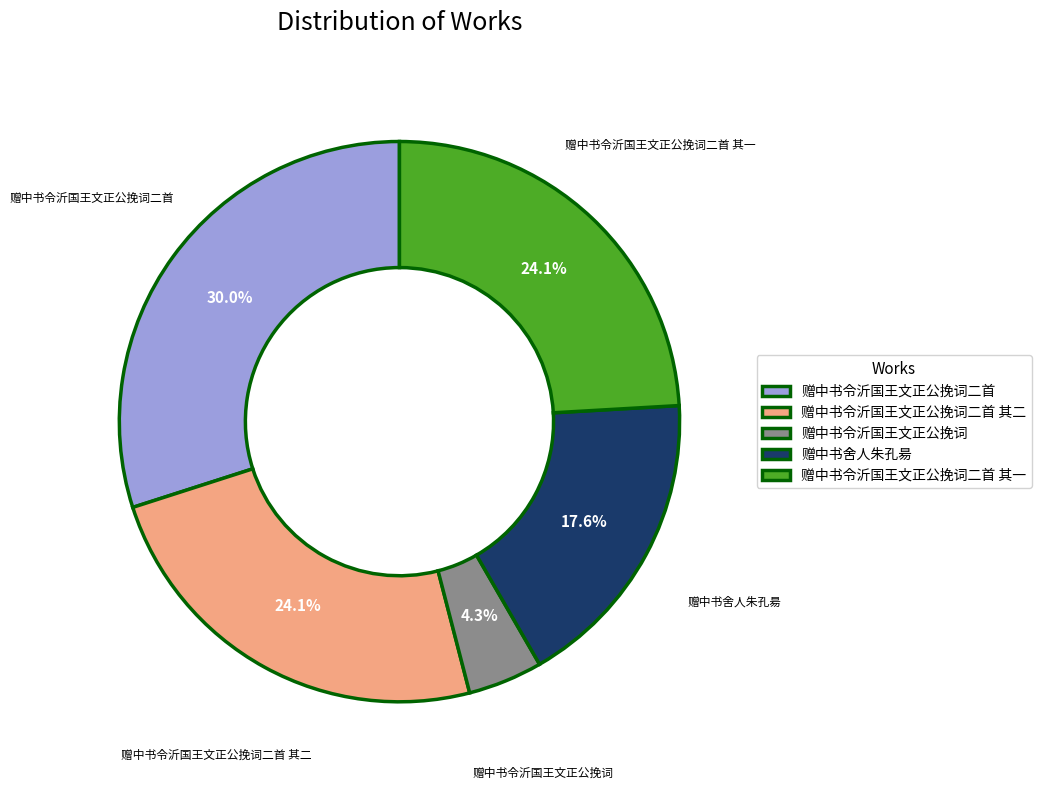

To the nearest percent, what is the average slice percentage?

20%